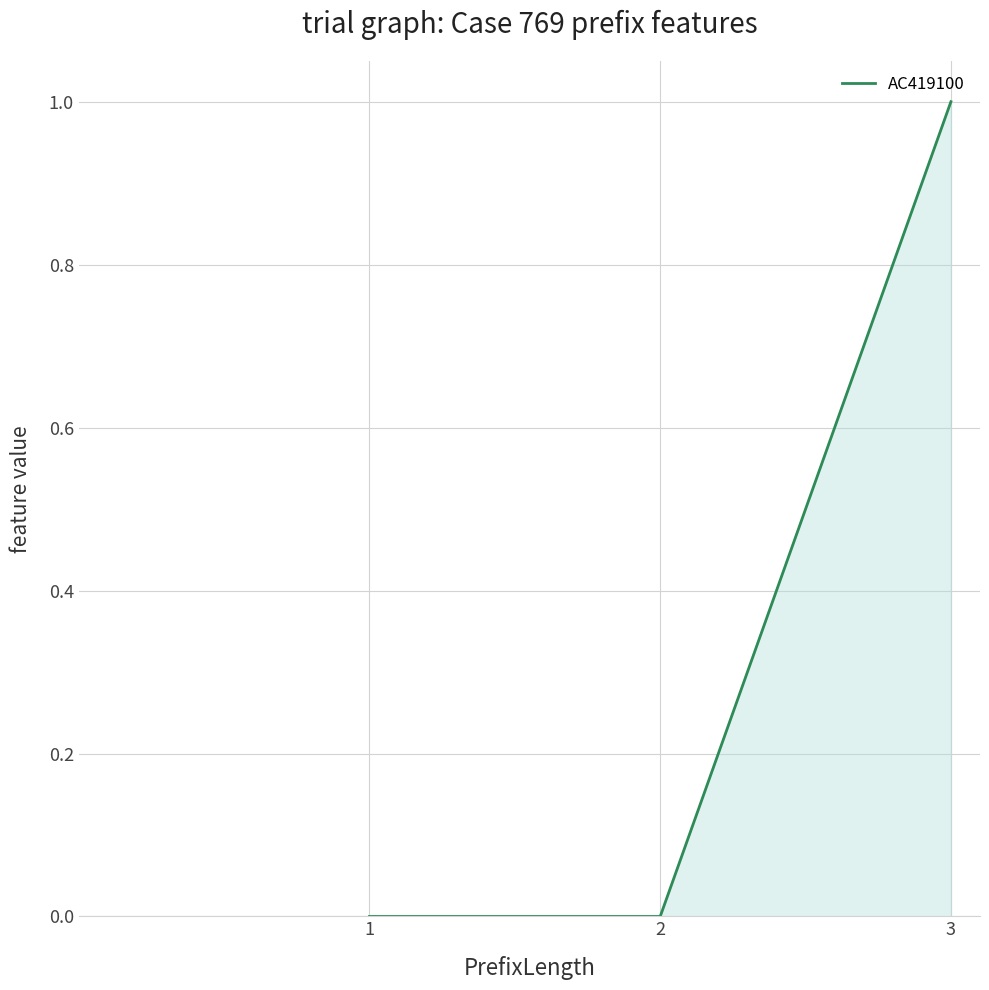

How many series are shown in this chart?

1